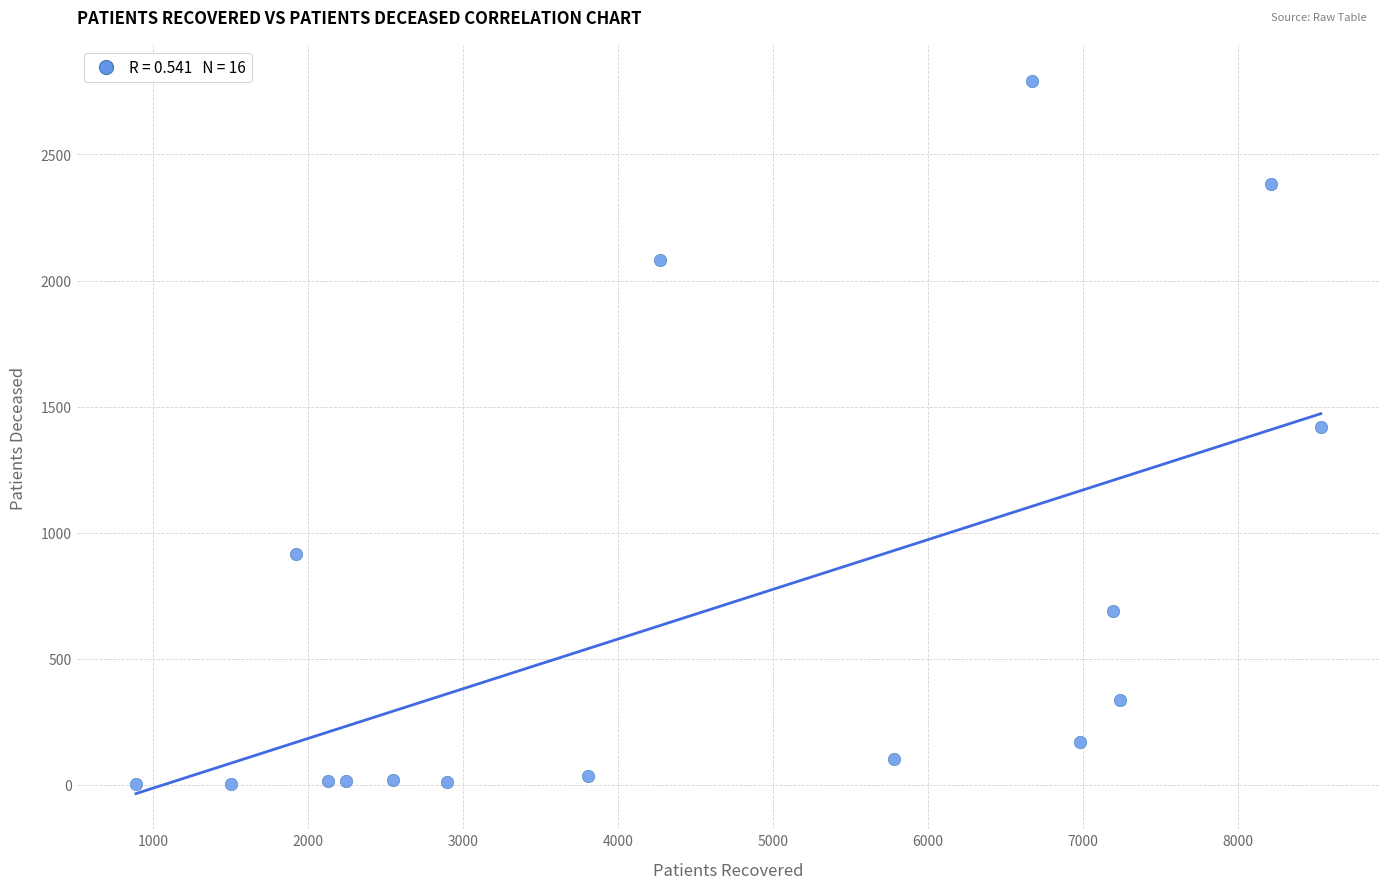

What is the range of Y values (max minus min)?

2789